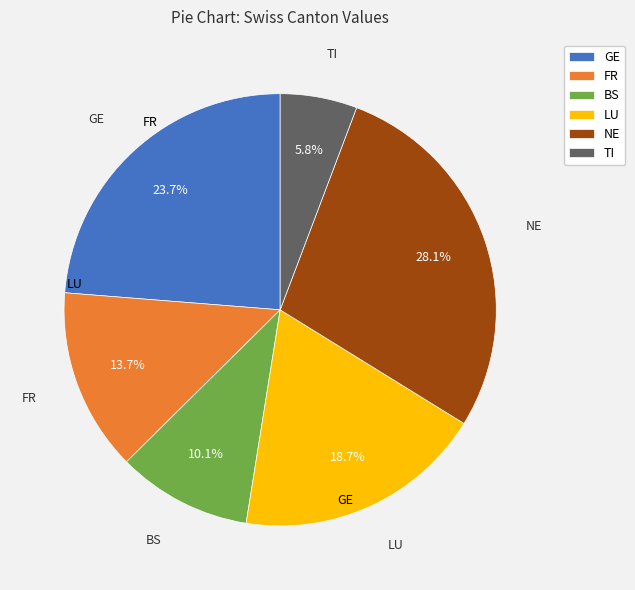

Combined, do NE and FR account for over 50%?

No